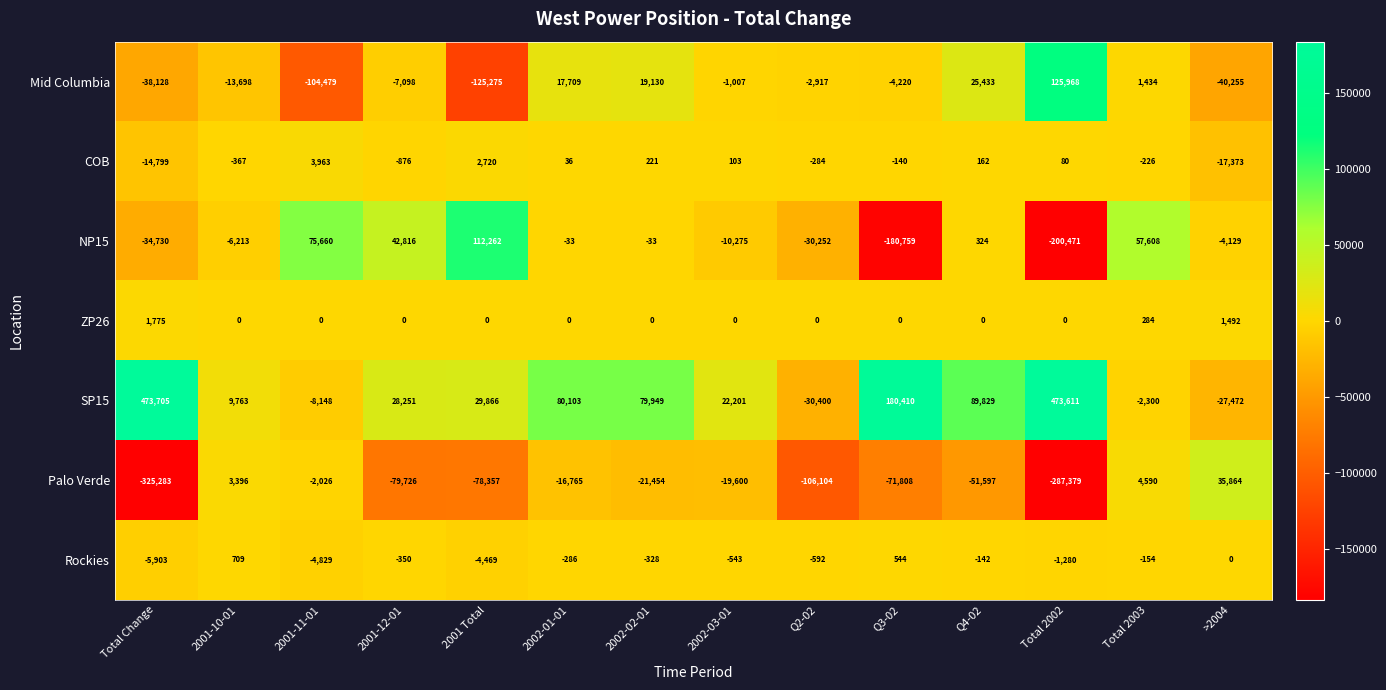

How many positive values does the Palo Verde series have?

3